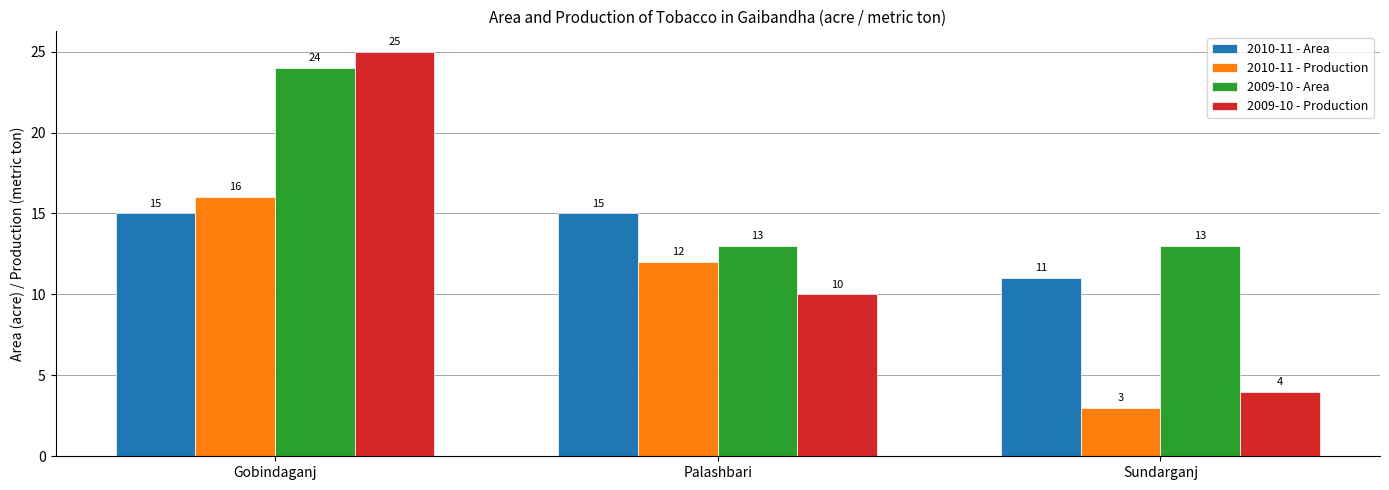

Between Gobindaganj and Sundarganj, which series saw the biggest shift?

2009-10 - Production